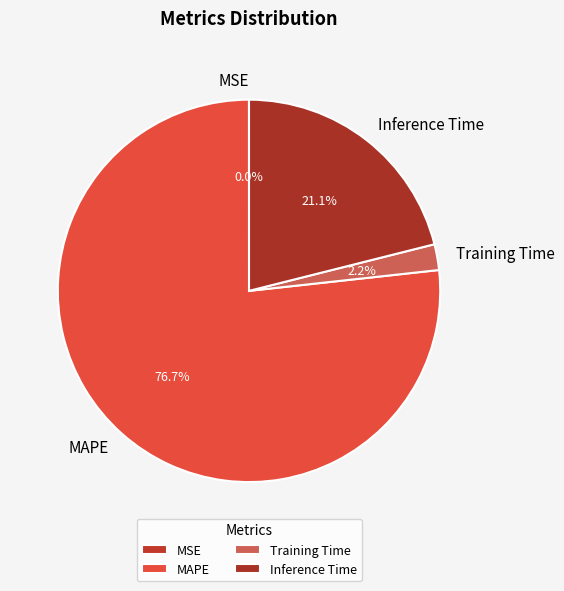

Which category accounts for the majority?

MAPE